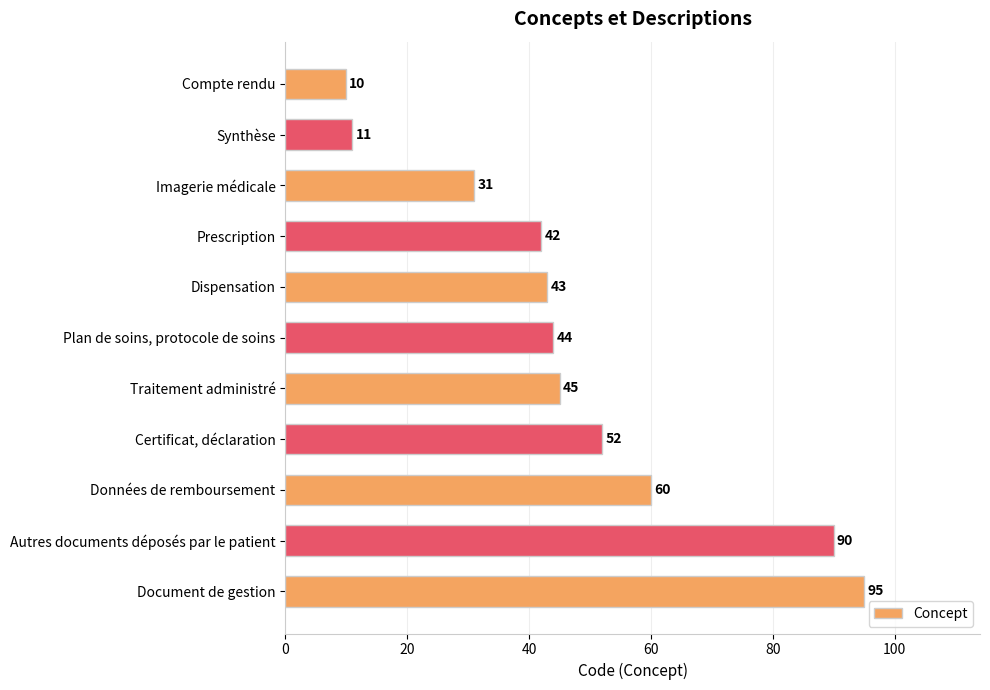

How many categories are shown in the chart?

11